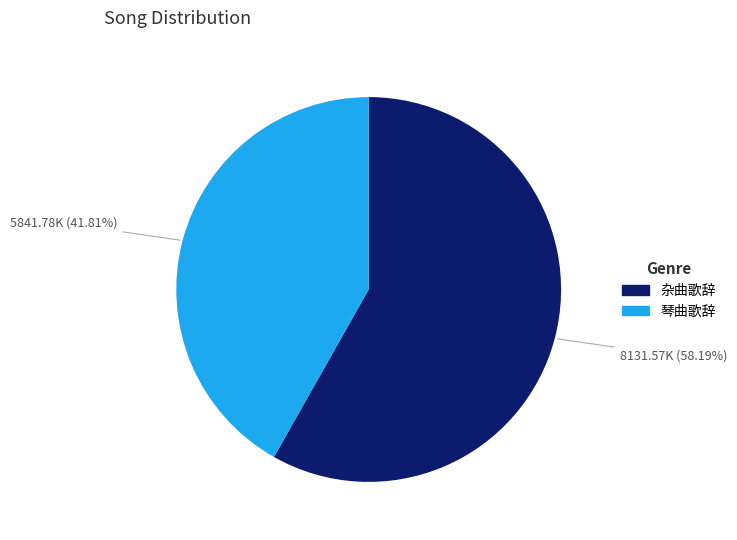

Does any single category account for the majority?

Yes